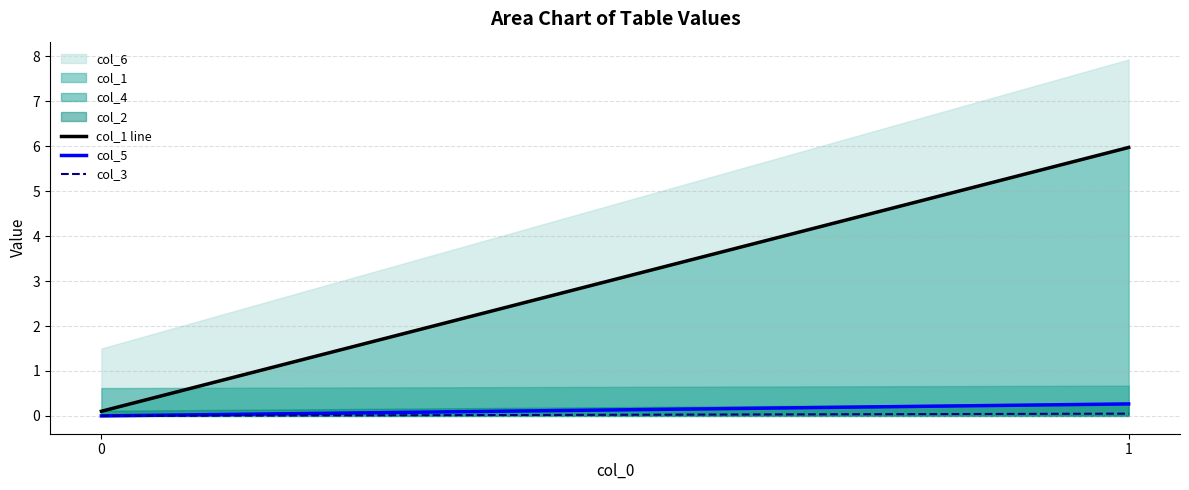

Which series has the widest spread of values?

col_6